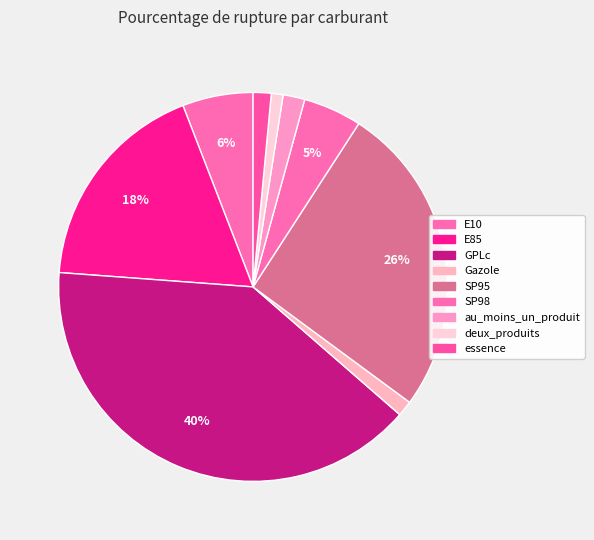

To the nearest percent, what percentage of the pie is deux_produits?

1%